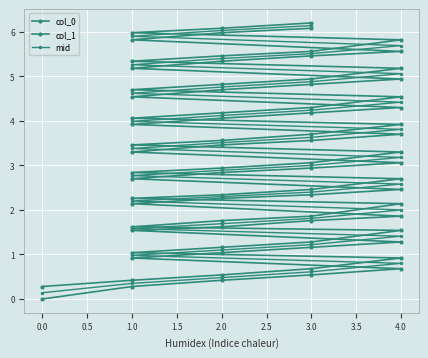

What is the label of the 37th point from the right?

3.0